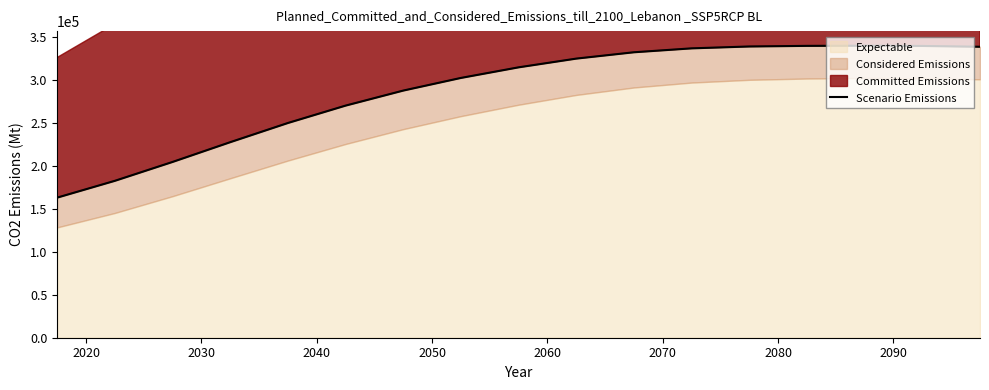

How many points are higher than both their immediate neighbors (excluding endpoints)?

1